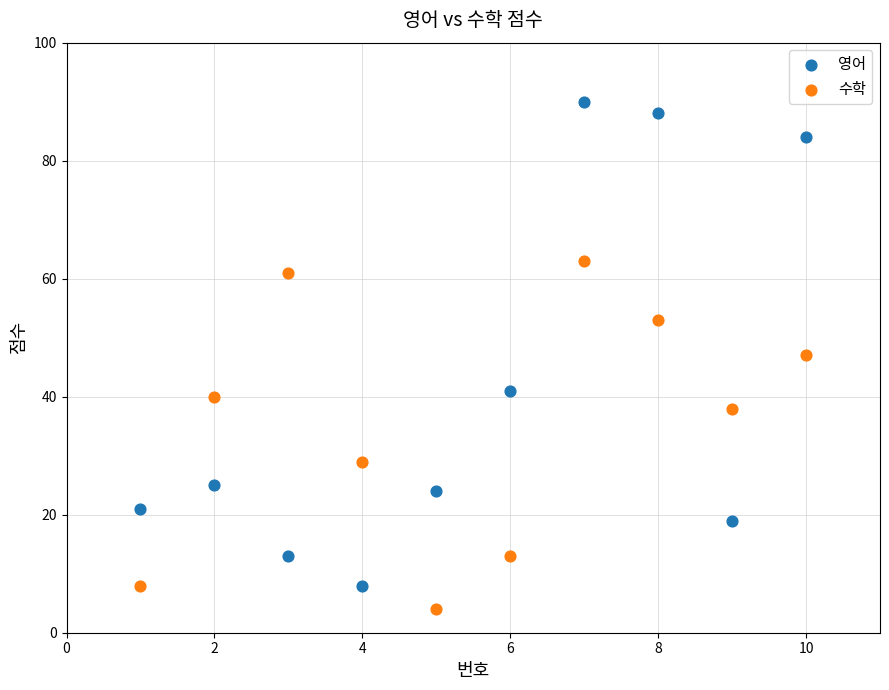

What are all the series names shown in the legend?

영어, 수학